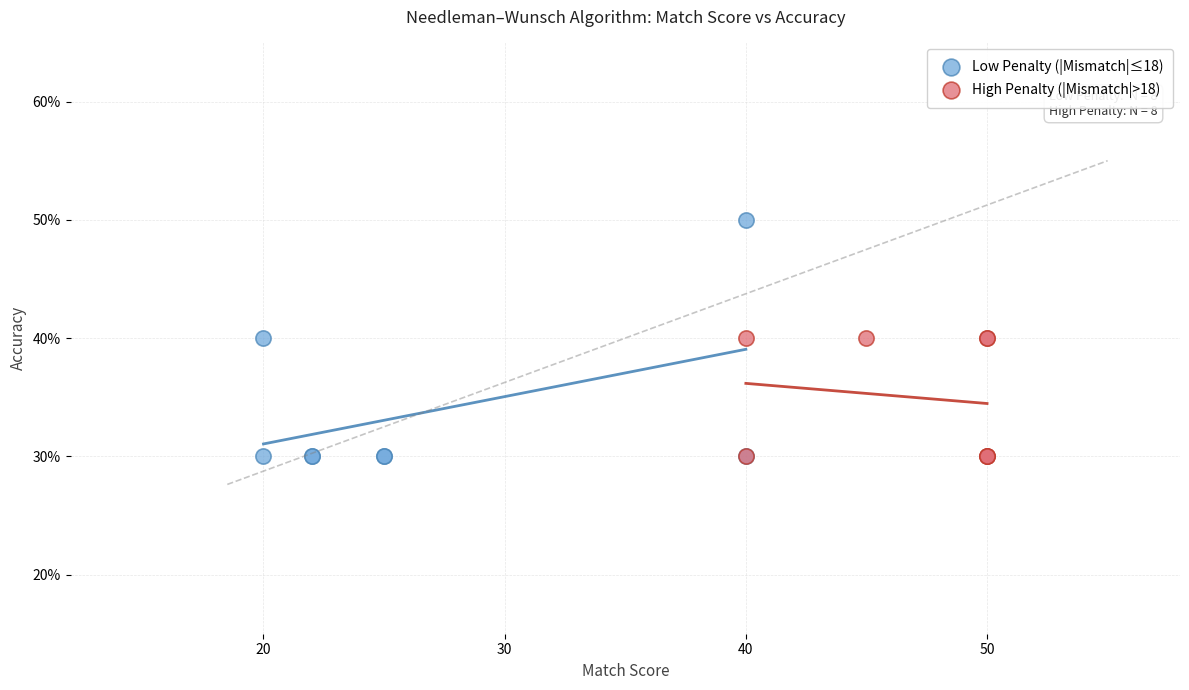

Which series reaches the maximum Y coordinate?

Low Penalty (|Mismatch|≤18)